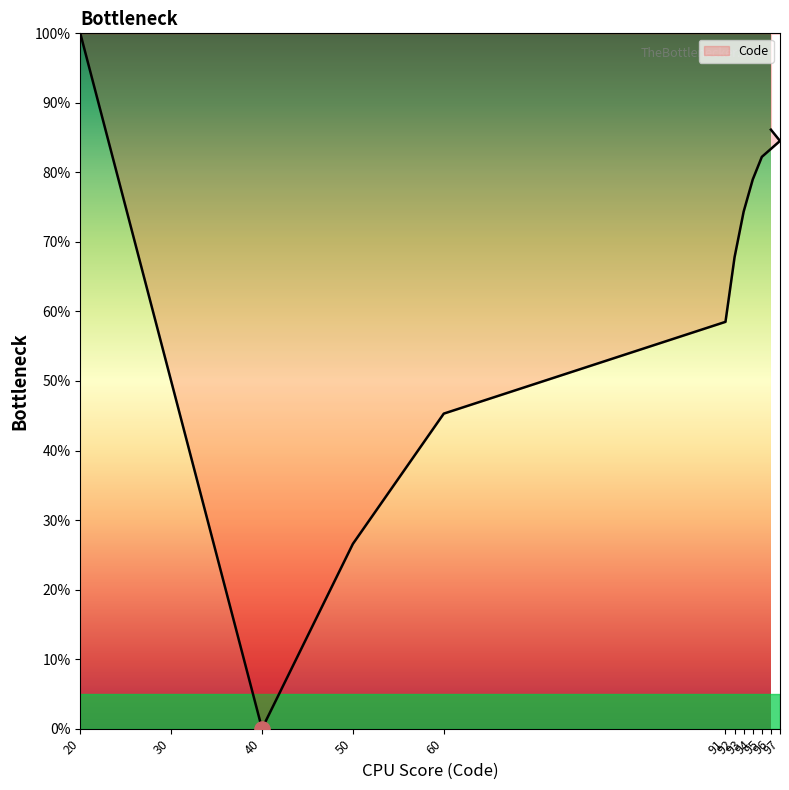

Between 50 and 92, which is larger?

92